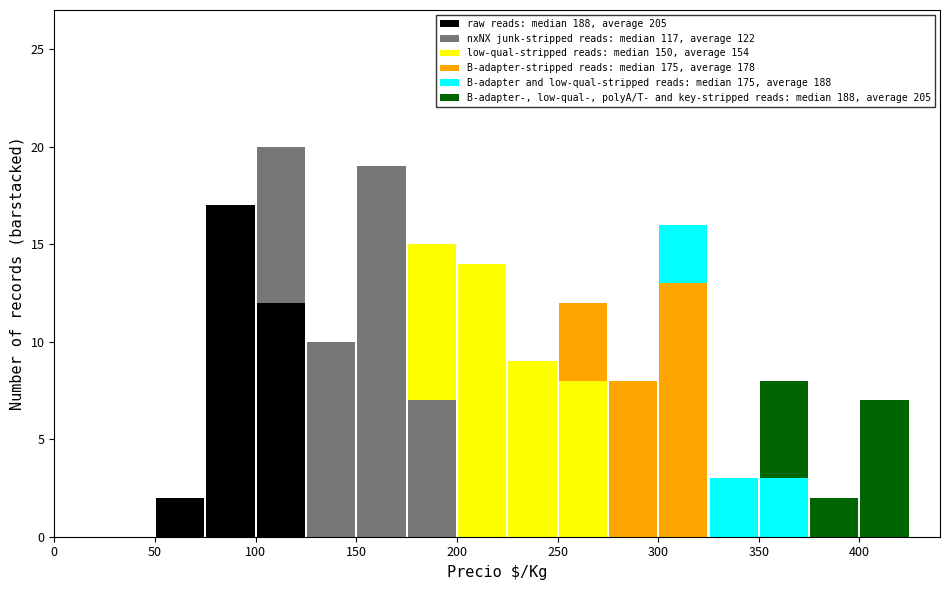

Reading left to right, list every stacked bar in this chart as the range it spans on the x-axis followed by its total height. The values are not printed on the chart, so give them approximately, as read against the axis.

0 to 25: 0
25 to 50: 0
50 to 75: 2
75 to 100: 17
100 to 125: 20
125 to 150: 10
150 to 175: 19
175 to 200: 15
200 to 225: 14
225 to 250: 9
250 to 275: 12
275 to 300: 8
300 to 325: 16
325 to 350: 3
350 to 375: 8
375 to 400: 2
400 to 425: 7